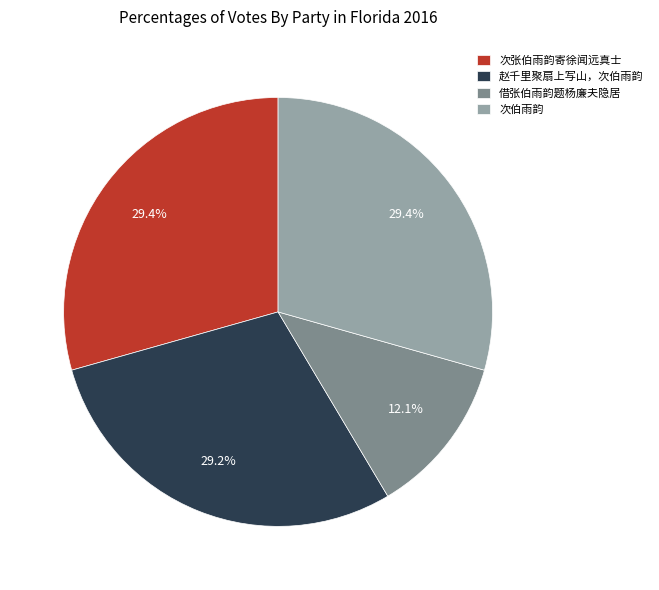

What is the ratio of the value at 借张伯雨韵题杨廉夫隐居 to the value at 次伯雨韵?

0.4